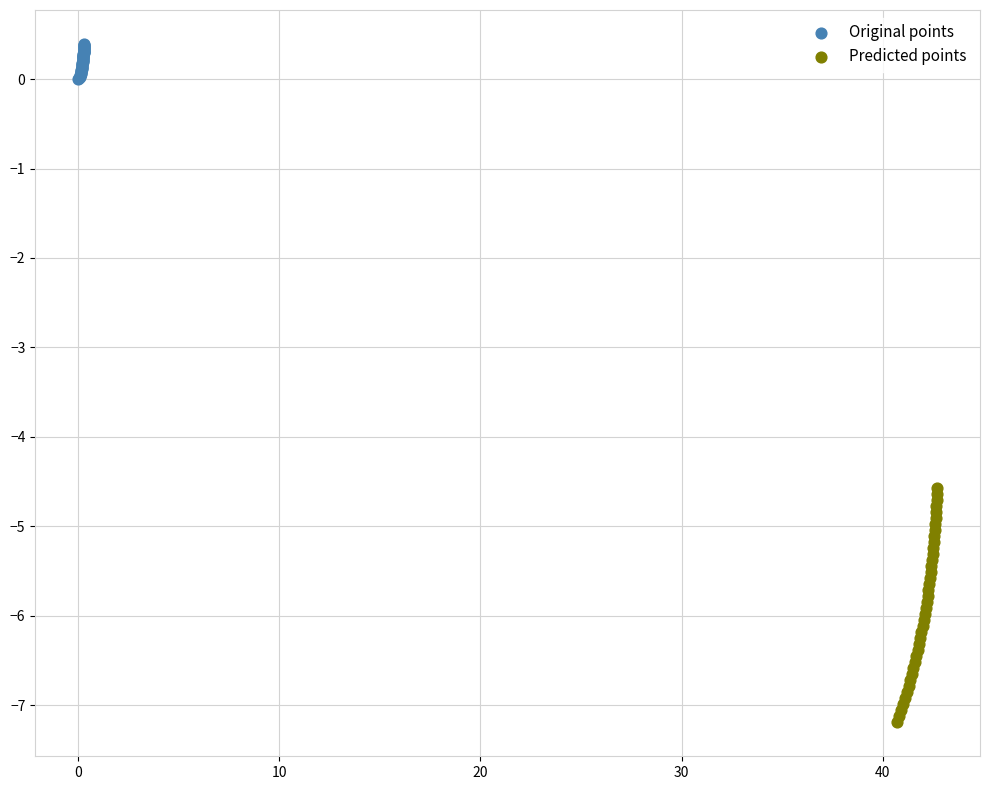

Which series contains the highest Y value?

Original points